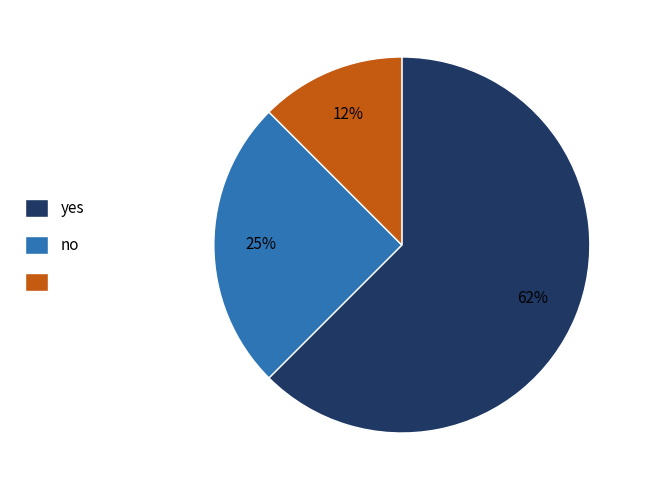

To the nearest percent, what is the average slice percentage?

33%